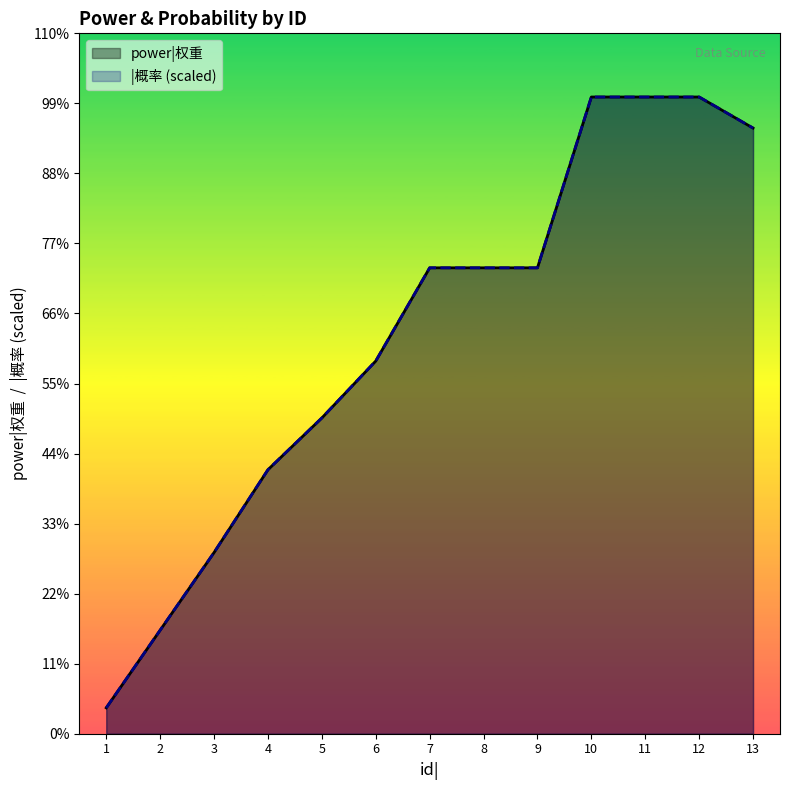

What is the difference between the |概率 values at 13 and 12?

60.0